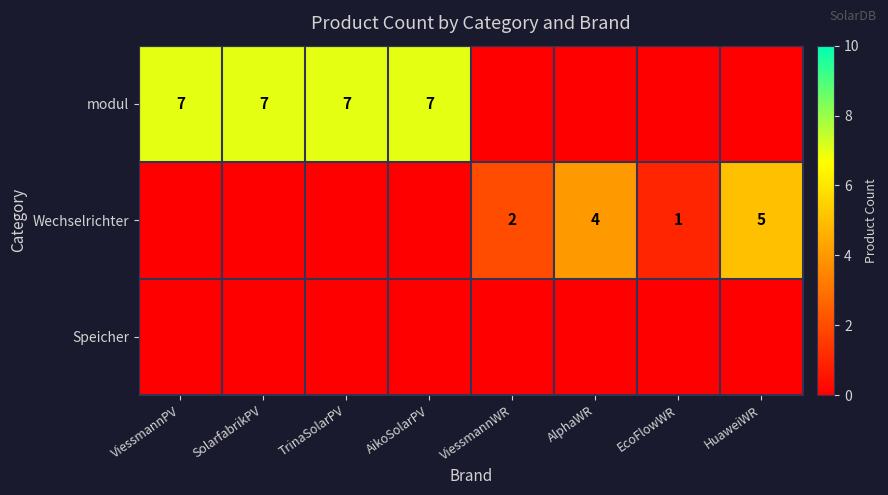

Rank the series by their average value, from lowest to highest.

modul, Wechselrichter, Speicher